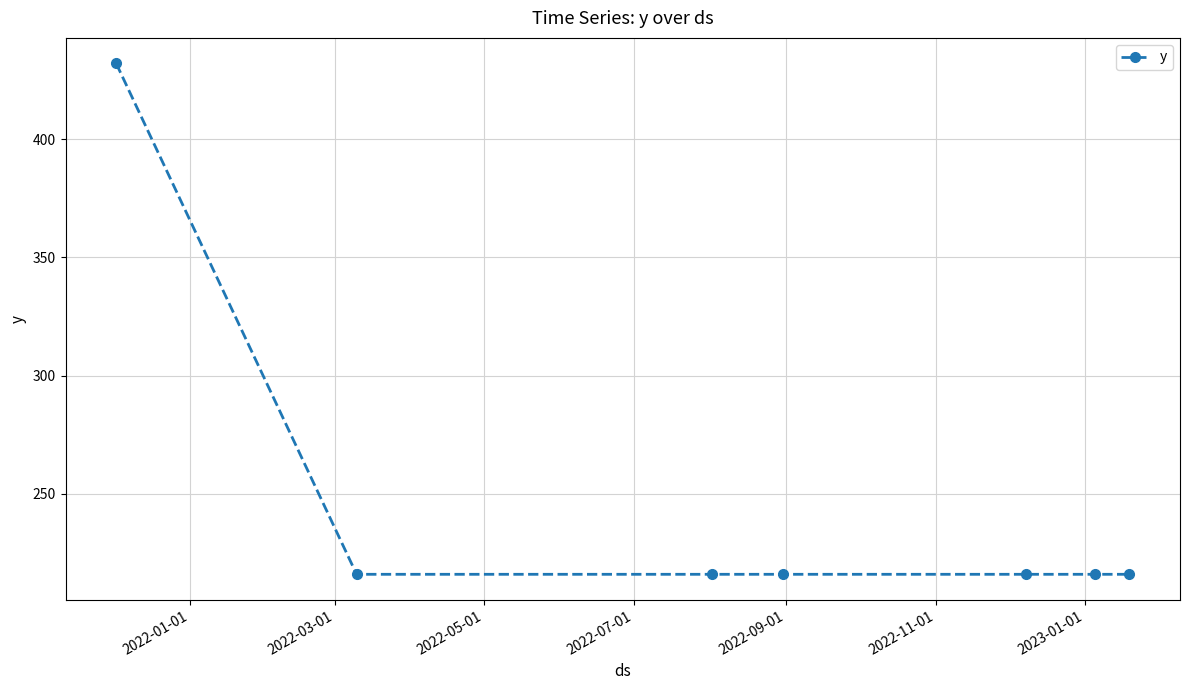

What is the smallest value displayed?

216